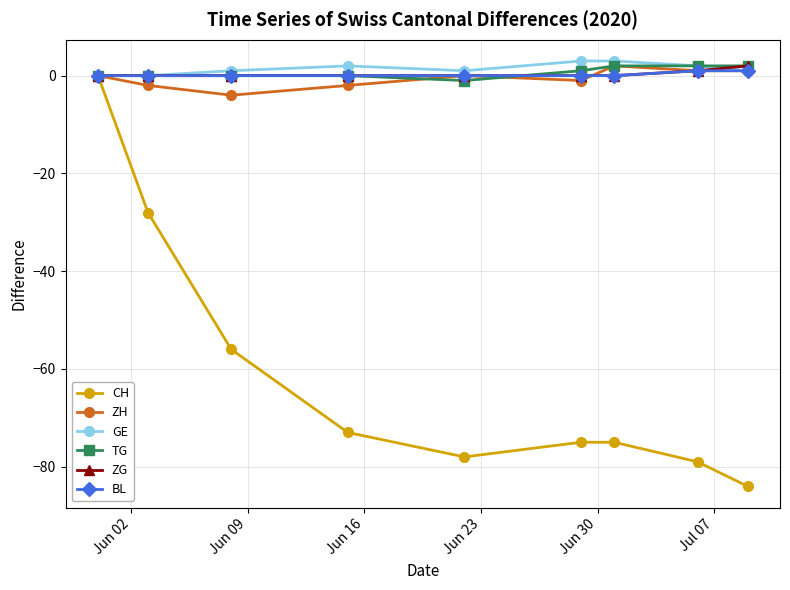

What is the smallest value displayed?

-84